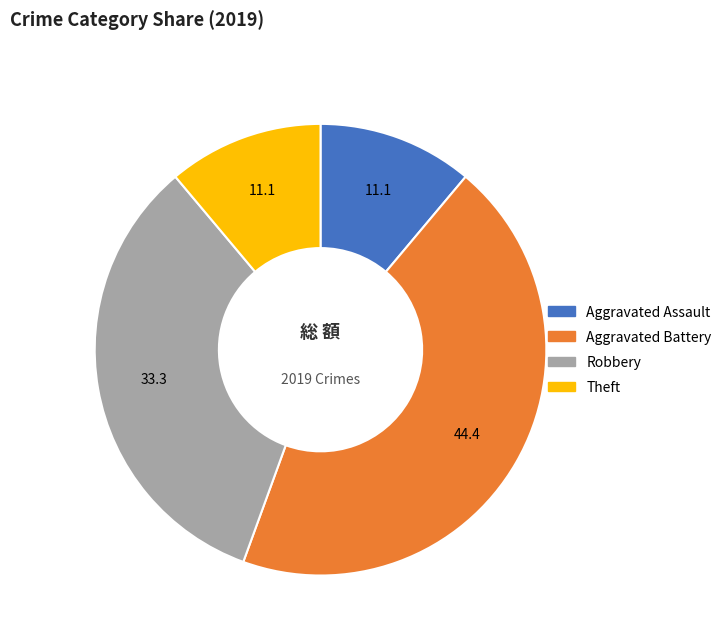

Is there a majority slice in this chart?

No